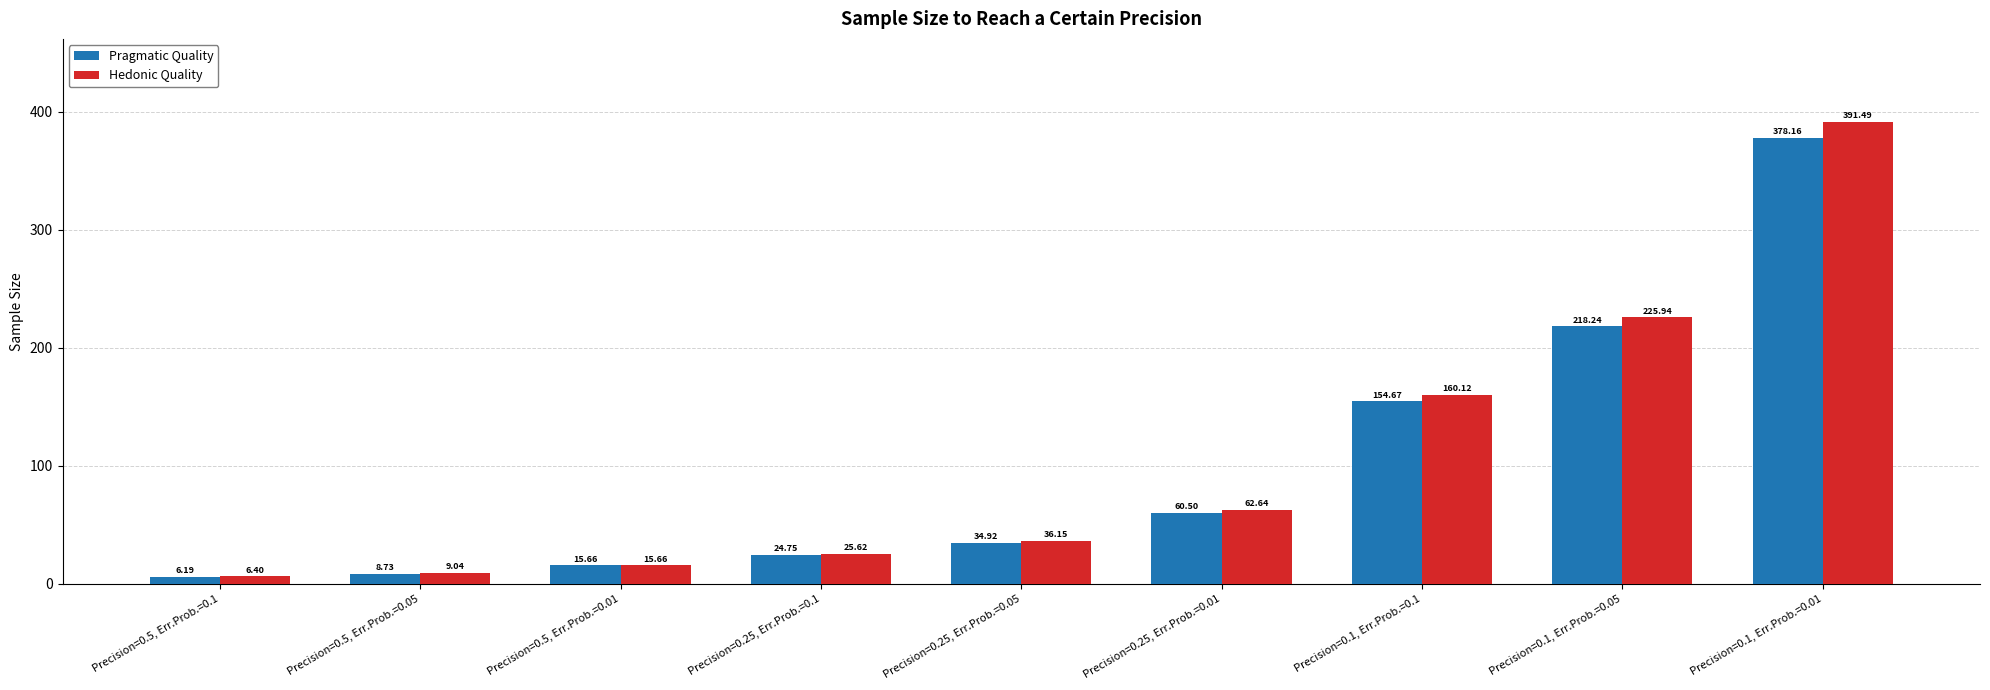

What is the greatest value displayed?

391.5